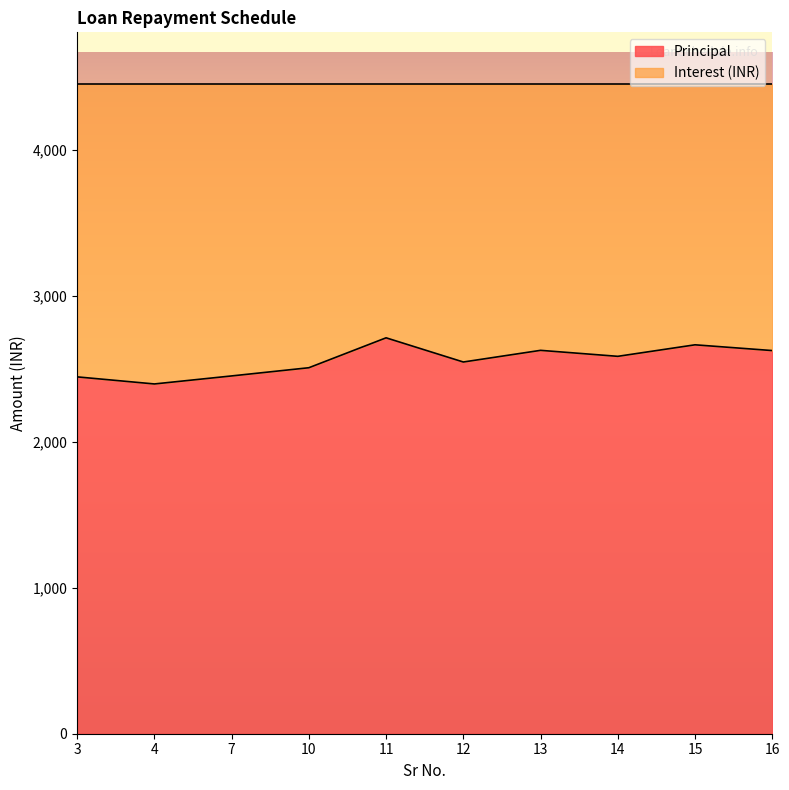

Rank the categories by value from lowest to highest.

4, 3, 7, 10, 12, 14, 16, 13, 15, 11